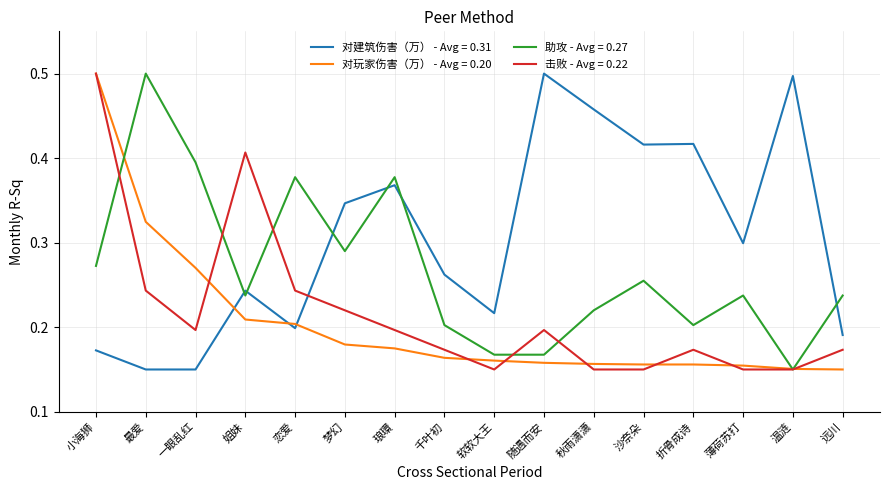

Which series changed the most between 软软大王 and 温涟?

对建筑伤害（万） - Avg = 0.31